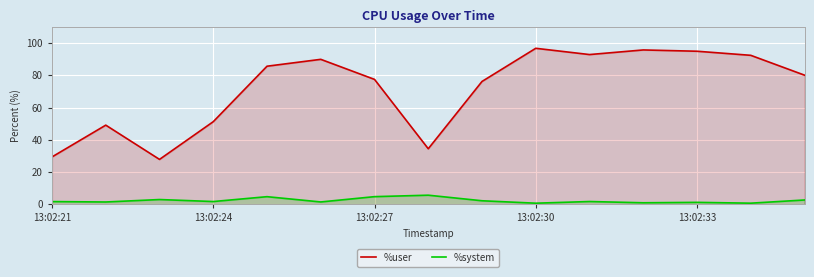

At which label does %system first exceed 1?

13:02:21